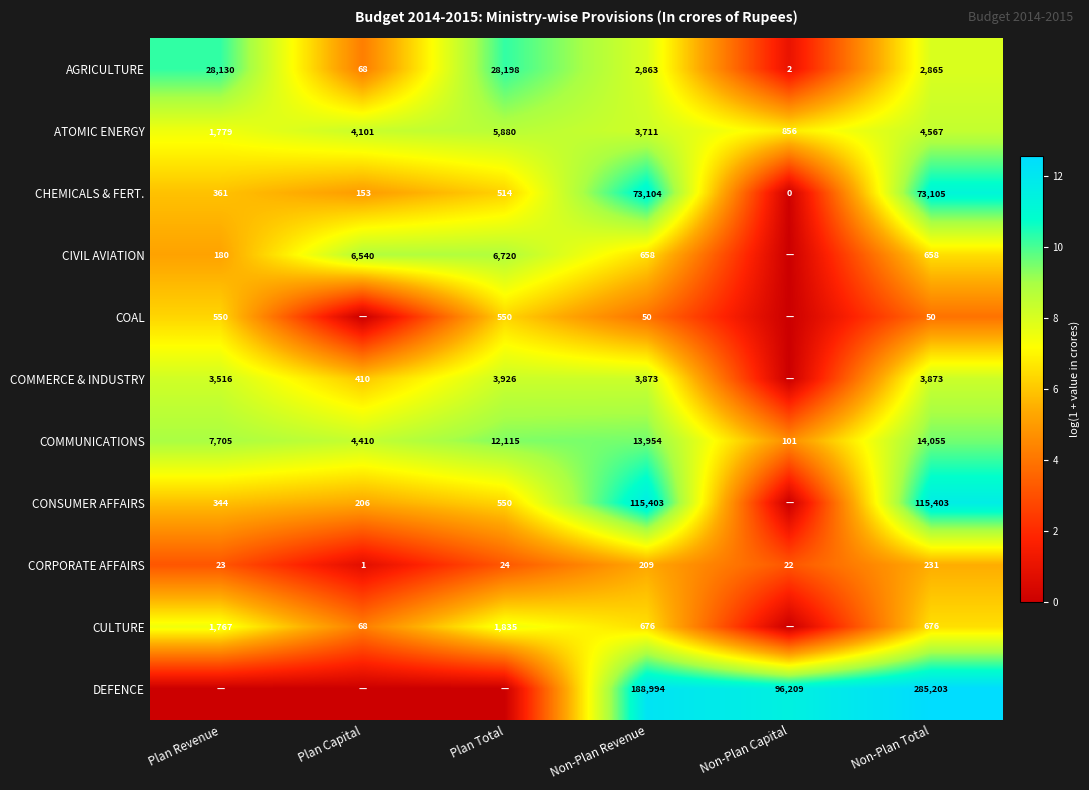

What is the spread (max minus min) of values at Non-Plan Revenue?

188944